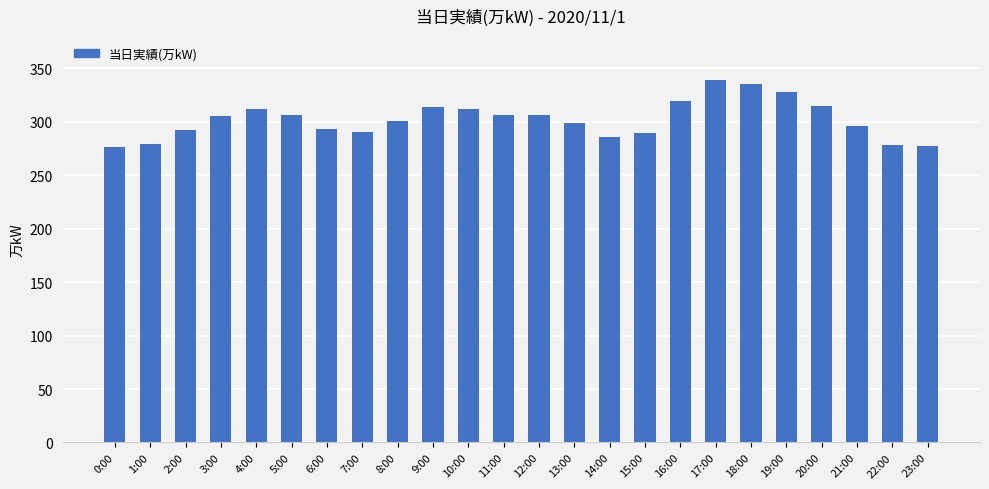

What is the difference between the maximum and minimum values?

63